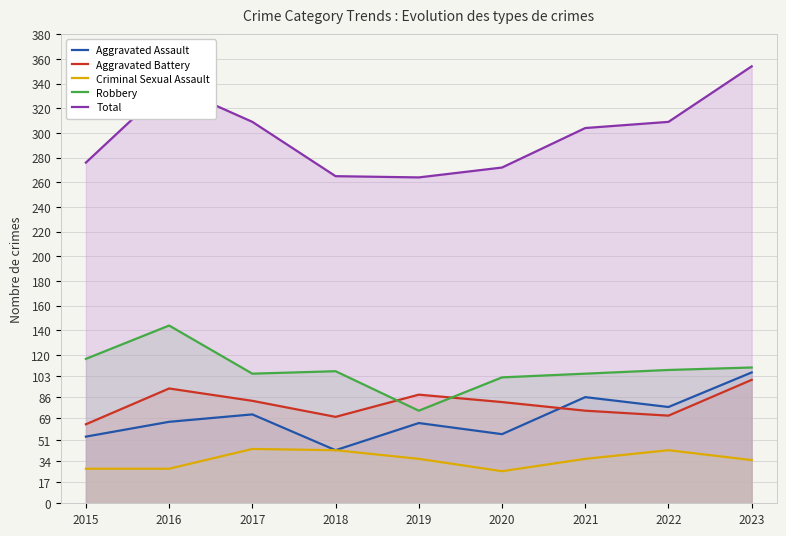

At how many categories does at least one series exceed 182?

9